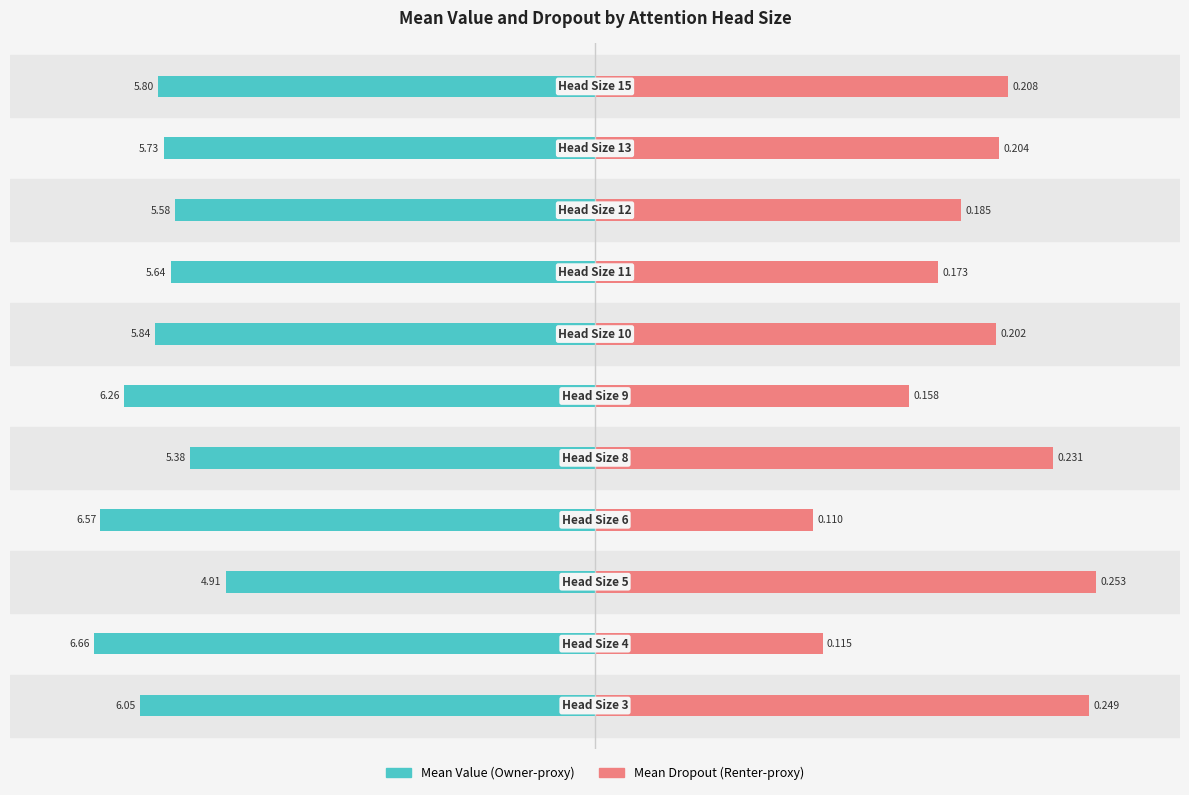

Is the value of Mean Value (normalized) at 6 greater than the value of Mean Dropout (normalized) at 5?

No